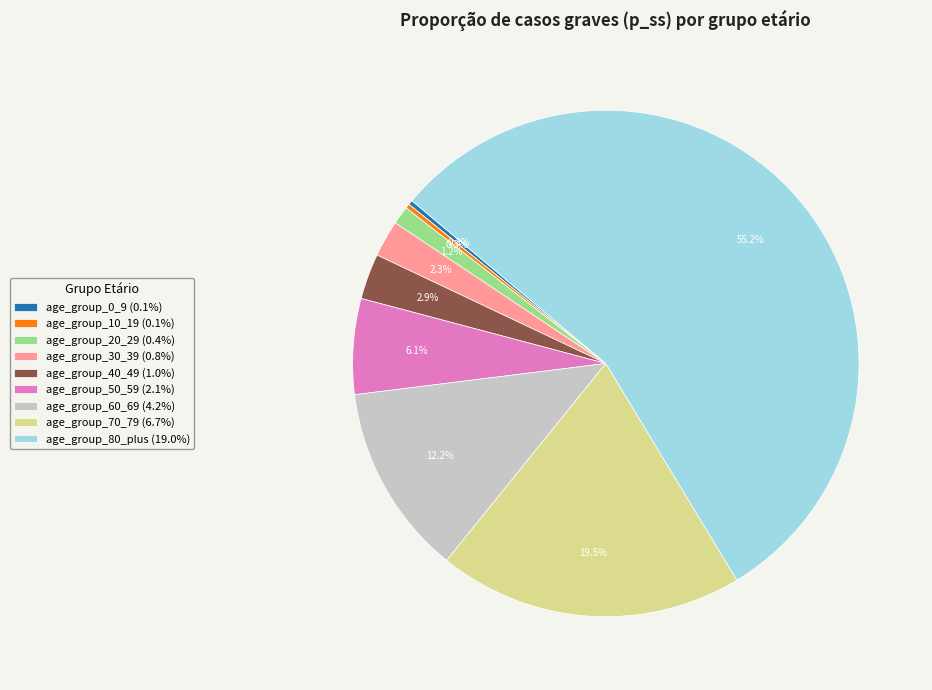

Combined, do age_group_60_69 and age_group_20_29 account for over 50%?

No